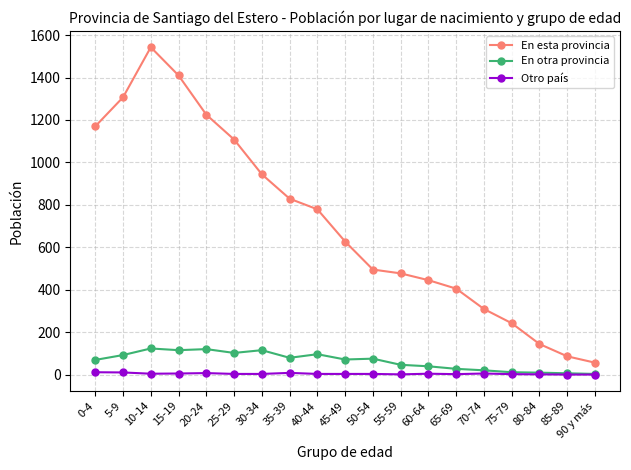

True or false: En otra provincia has more than 2 interior local peaks.

True